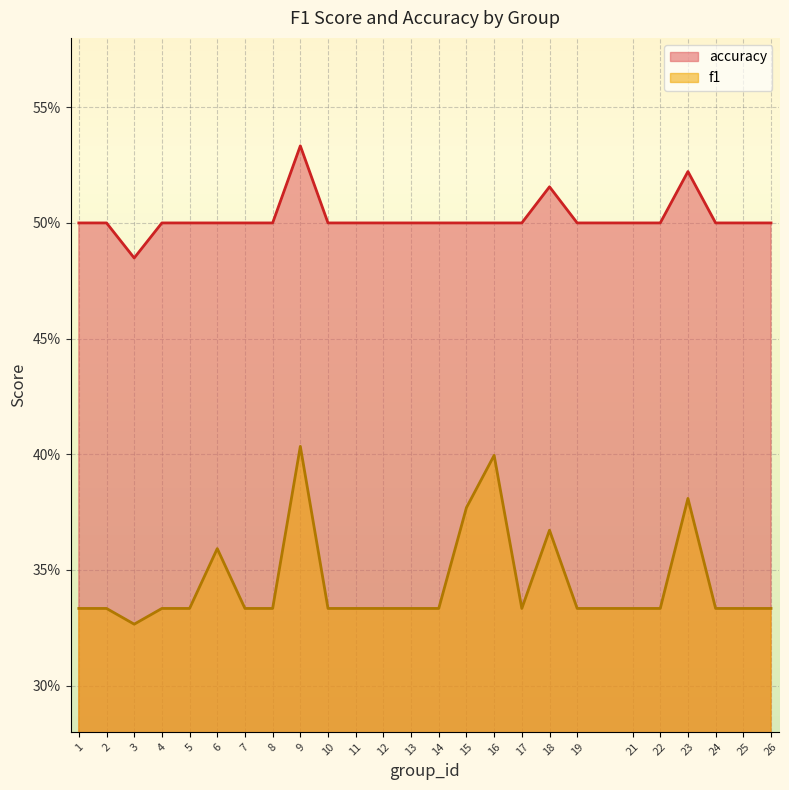

True or false: f1 and accuracy intersect in this chart.

False